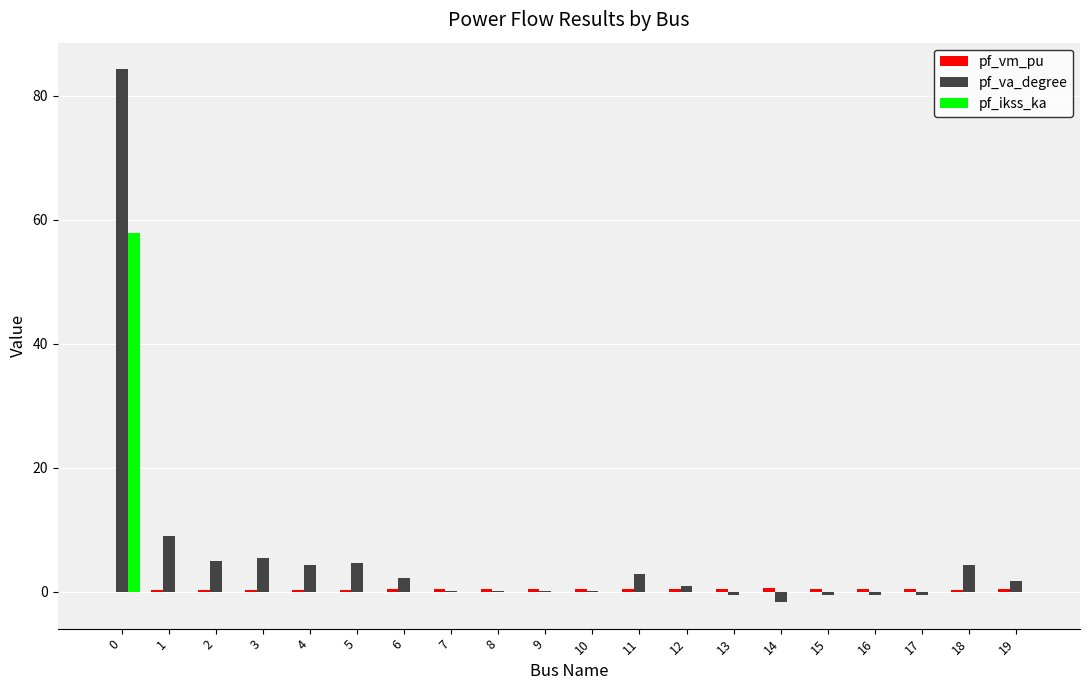

What is the greatest value displayed?

84.3